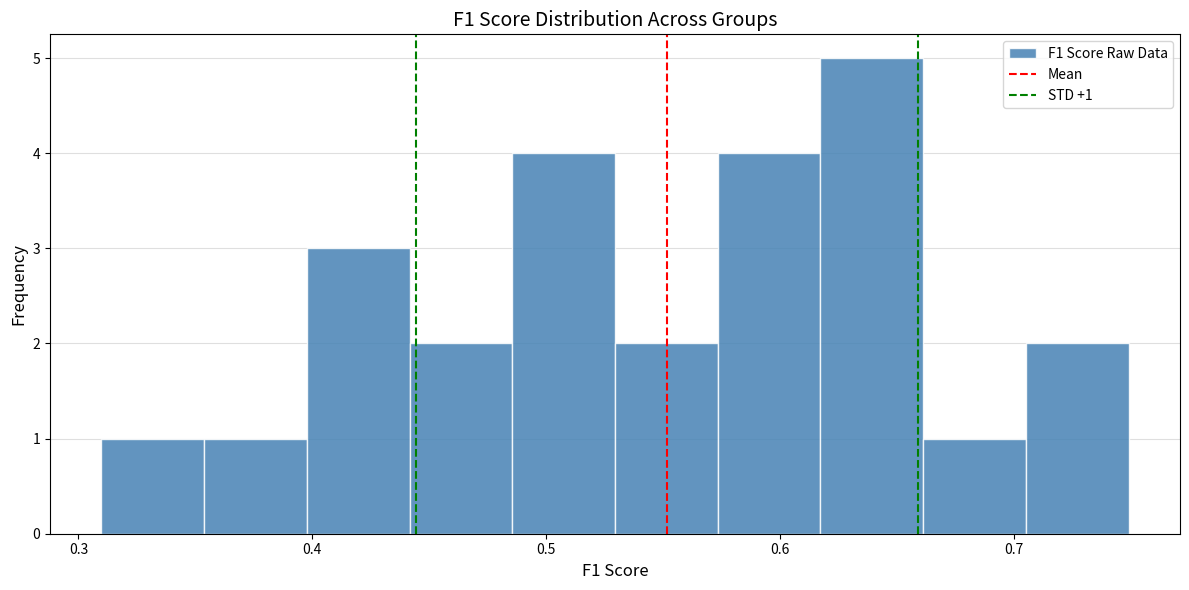

Over which range of the x-axis is the bar tallest?

0.62 to 0.66